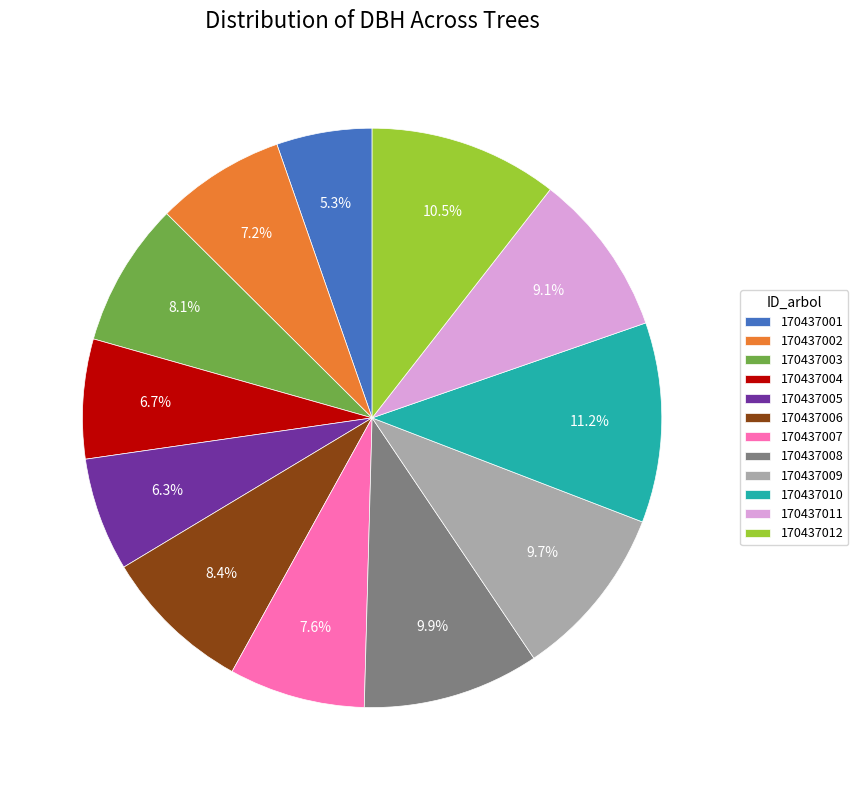

How many segments does this pie chart have?

12